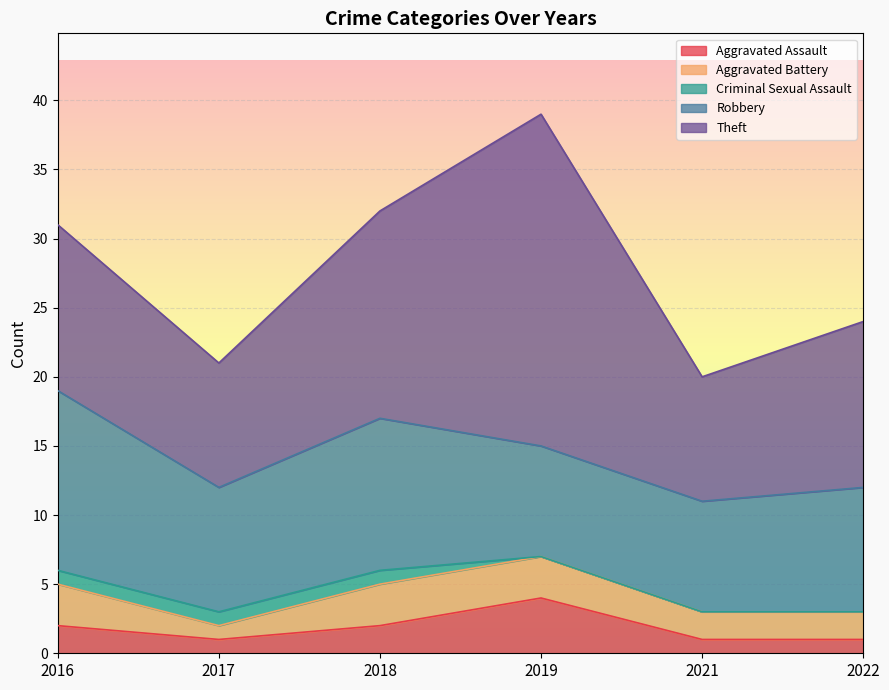

True or false: Aggravated Assault and Robbery intersect in this chart.

False